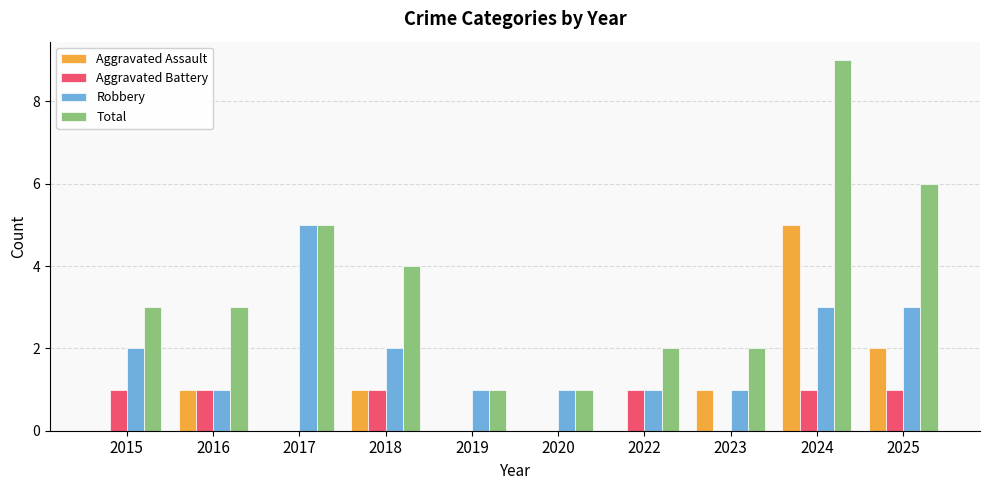

How many categories are shown in the chart?

10